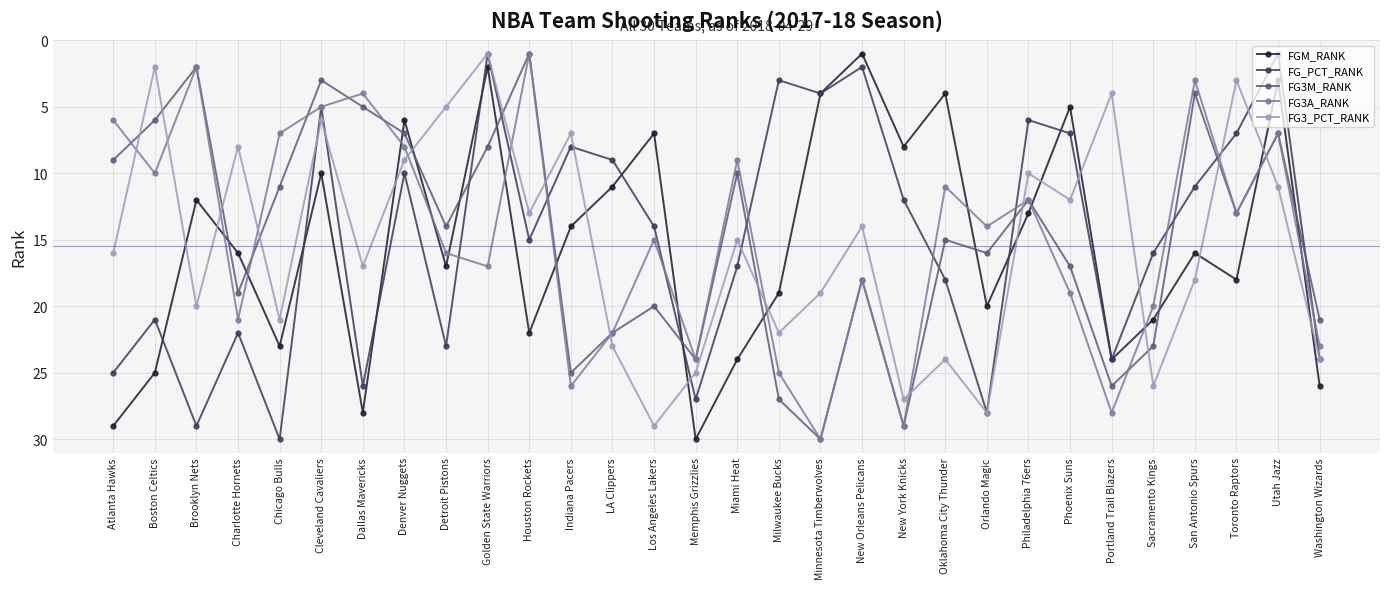

Is it true that FG3A_RANK equals 7 at Utah Jazz?

True